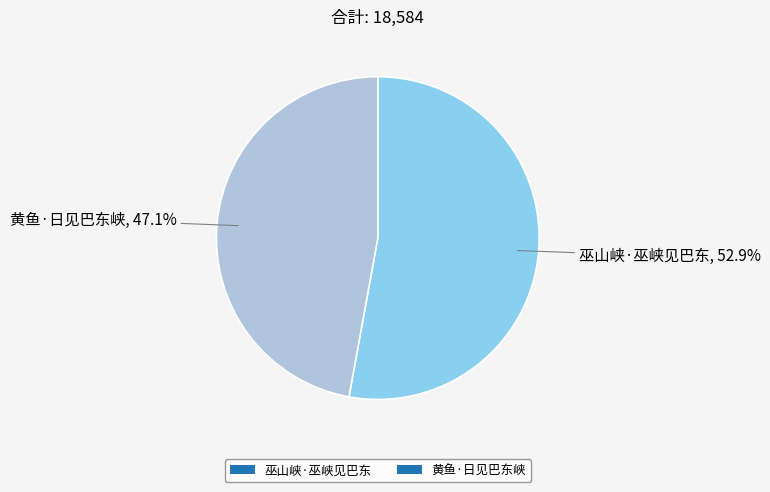

To the nearest percent, what percentage of the pie is 黄鱼·日见巴东峡?

47%